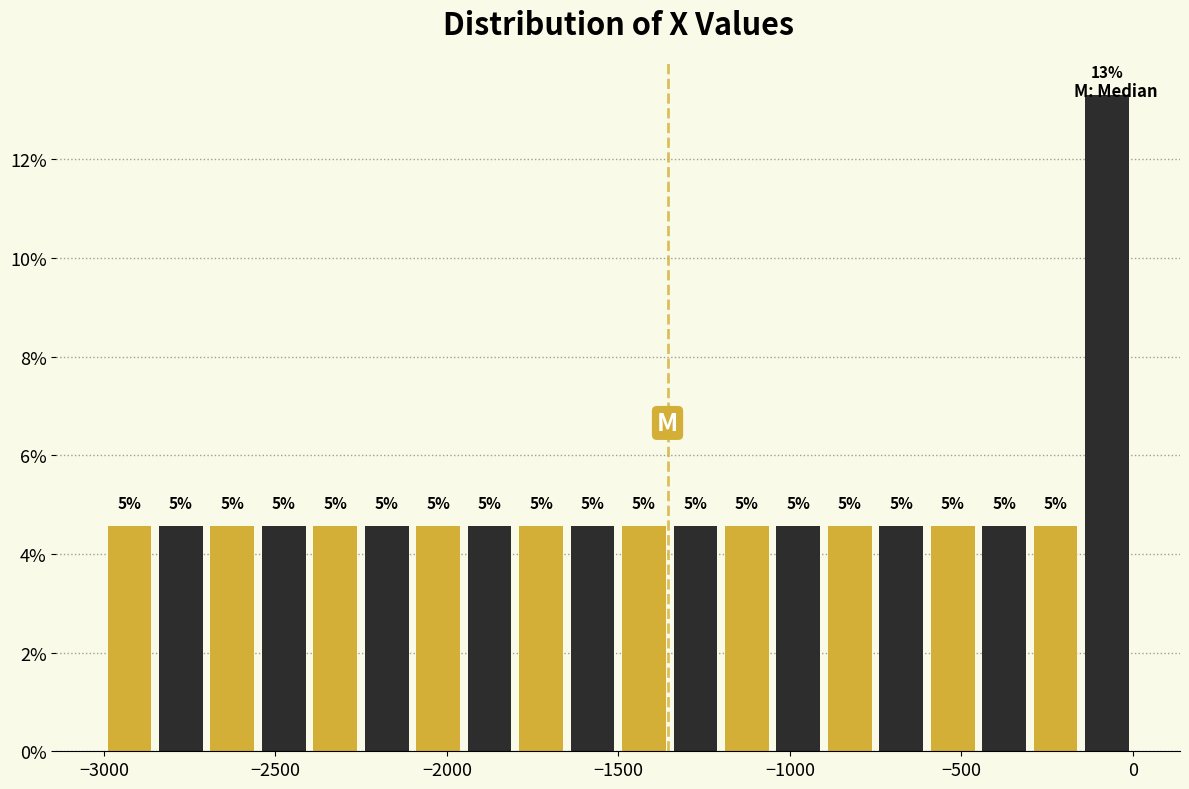

Read against the x-axis, roughly where is the centre of the tallest bar?

-100